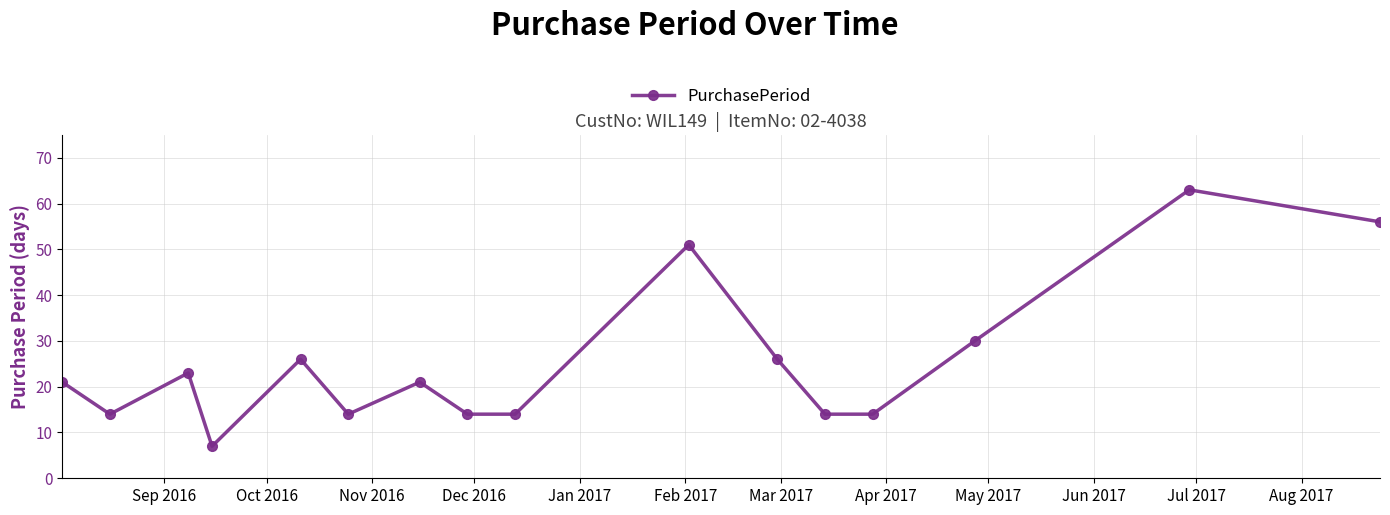

Reading right to left, what are all the values shown in this chart?

56	63	30	14	14	26	51	14	14	21	14	26	7	23	14	21